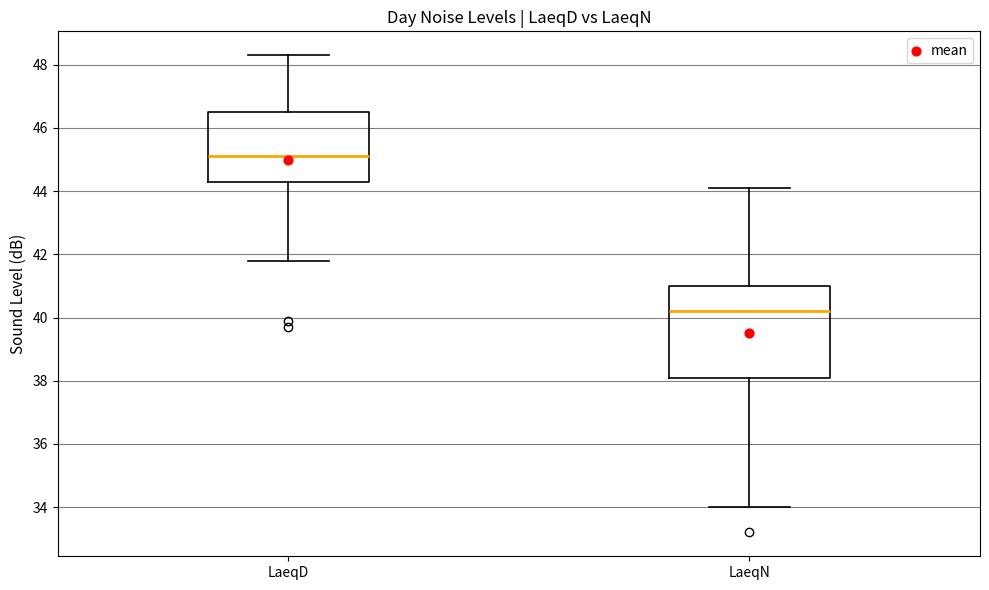

Which box is the tallest, from its lower edge to its upper edge?

LaeqN